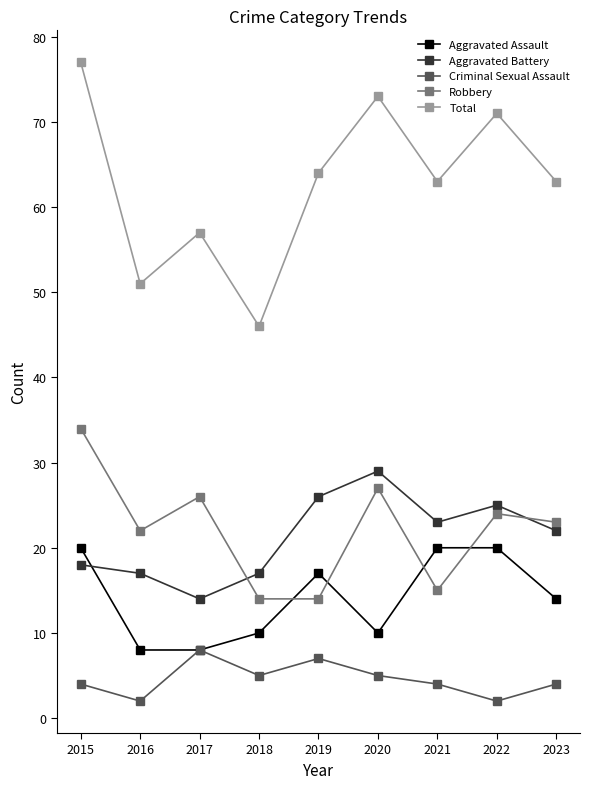

Is this an area chart (filled region under the line)?

No